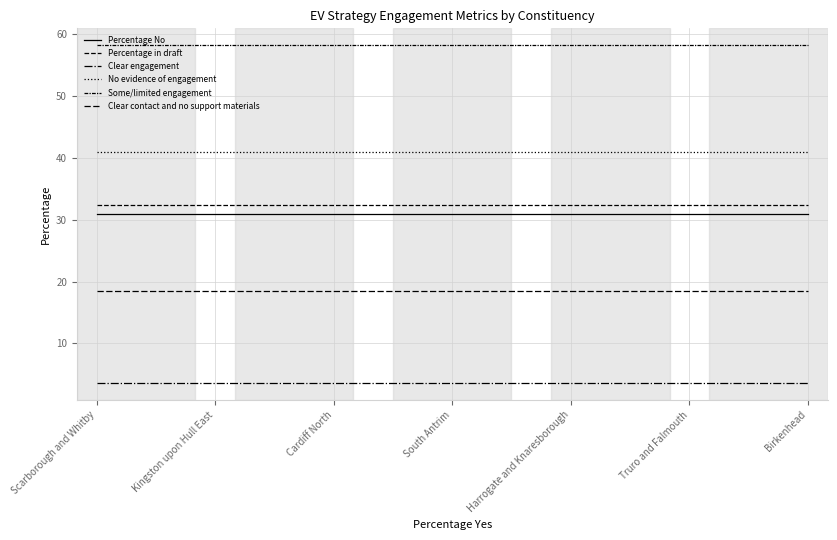

True or false: Percentage in draft has more than 1 interior local peaks.

False